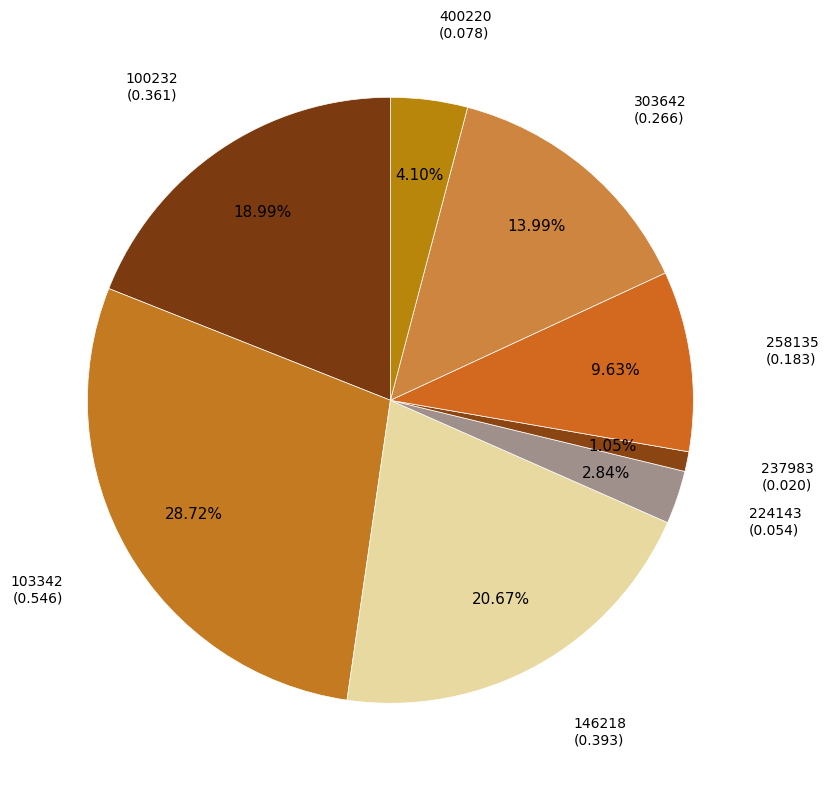

Which category has the smallest portion of the pie?

237983